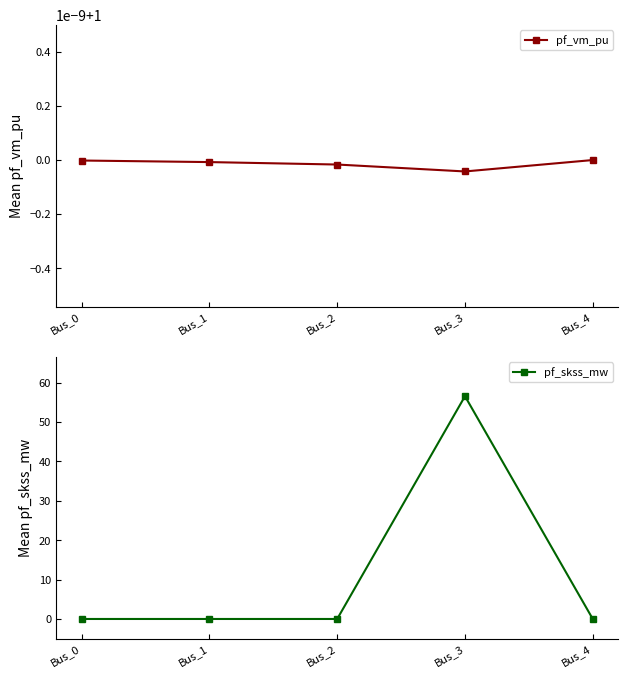

True or false: pf_skss_mw has more than 0 points higher than both neighbors.

True